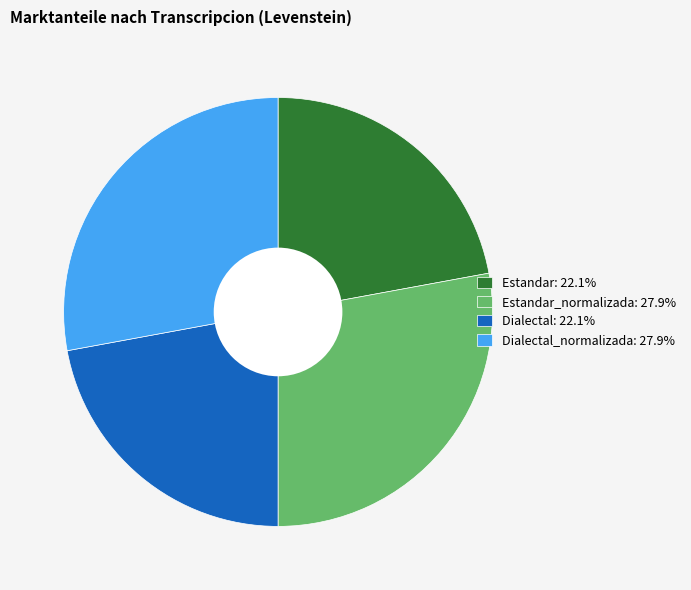

Approximately how many times larger is the value at Estandar: 22.1% compared to Estandar_normalizada: 27.9%?

0.8